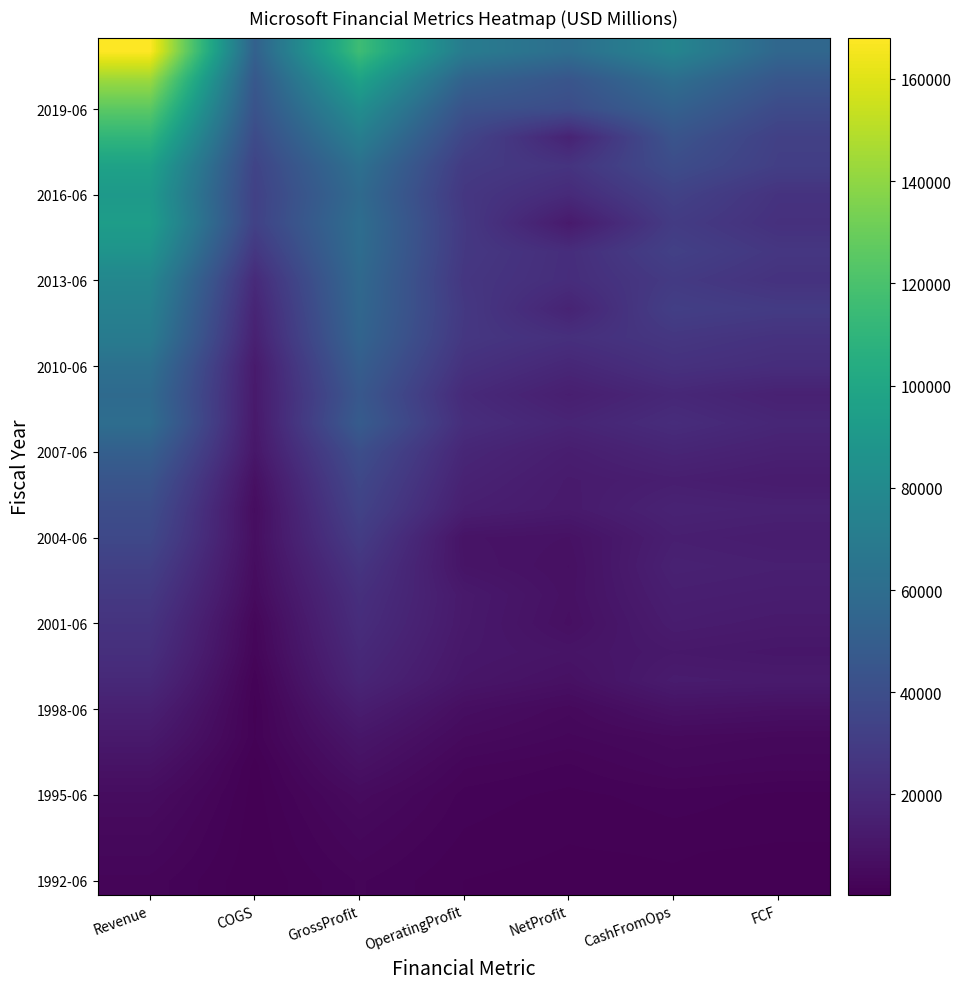

Which category has the lowest value across all series?

COGS